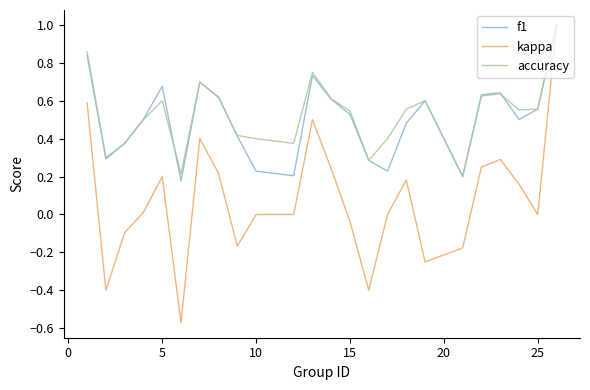

Which series has the largest range (max minus min)?

kappa